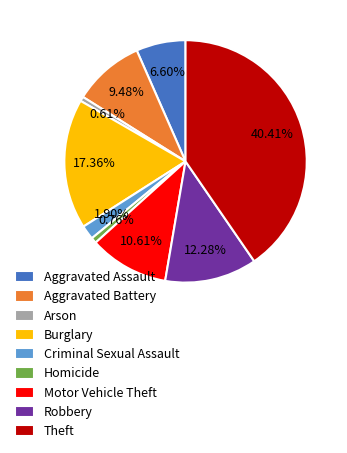

What is the ratio of the value at Theft to the value at Aggravated Battery?

4.3